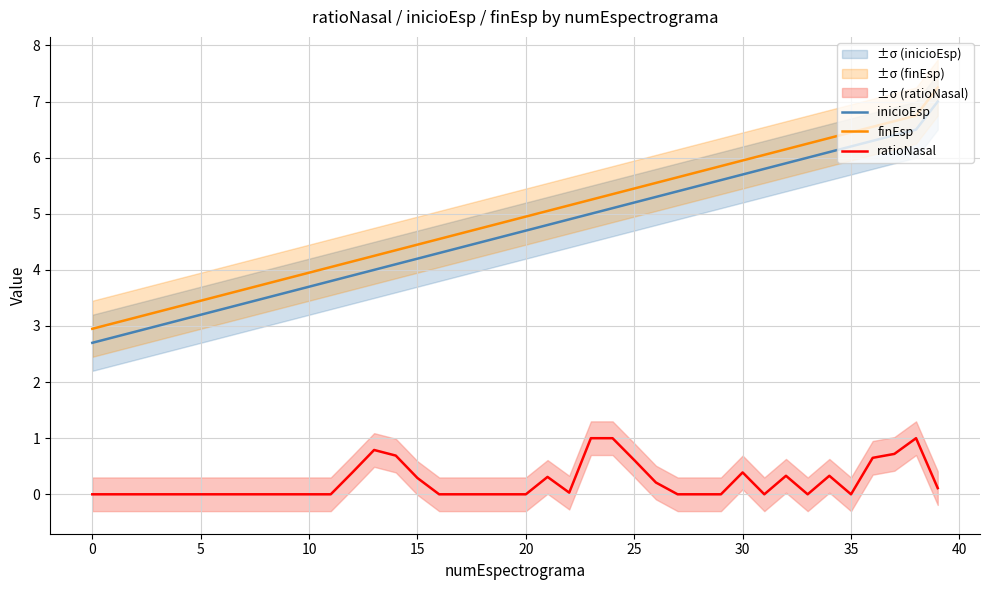

What is the label of the 35th point from the left?

34